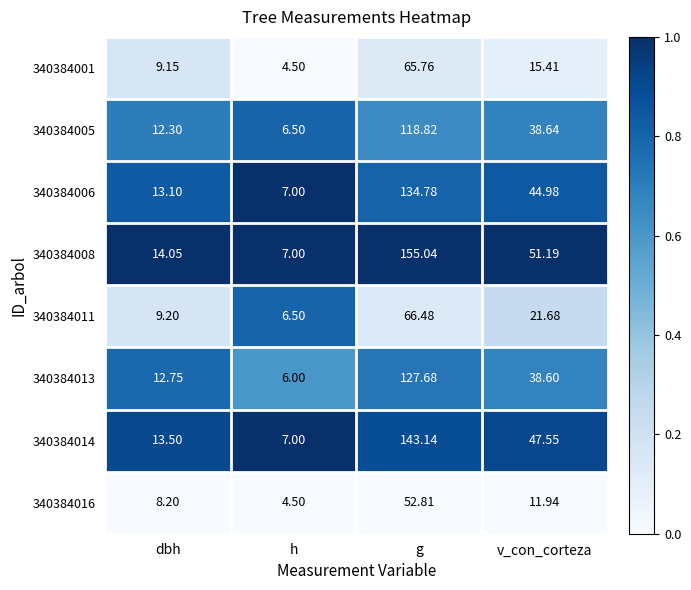

Rank the series by their maximum value, from lowest to highest.

340384016, 340384001, 340384011, 340384005, 340384013, 340384006, 340384014, 340384008